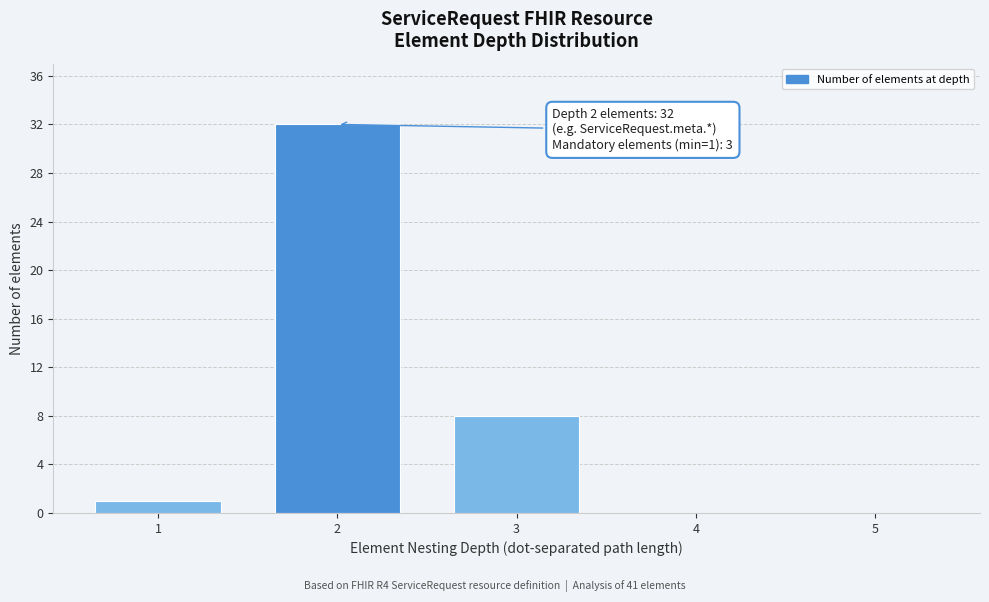

Reading right to left, what are all the values shown in this chart?

5=0	4=0	3=8	2=32	1=1